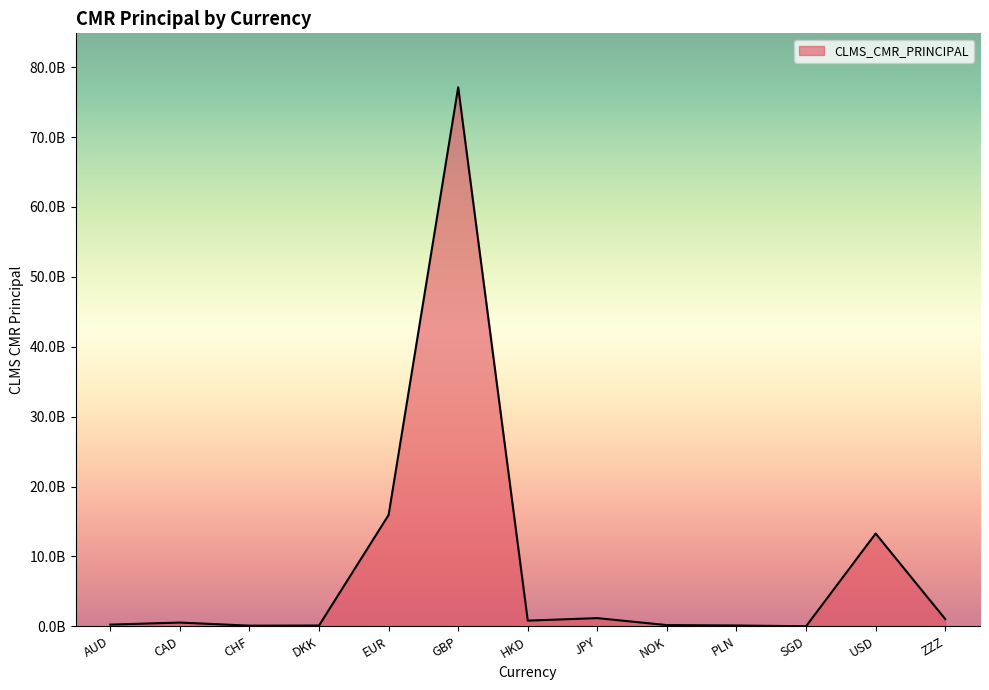

Rank the categories by value from highest to lowest.

GBP, EUR, USD, JPY, ZZZ, HKD, CAD, AUD, NOK, PLN, DKK, CHF, SGD